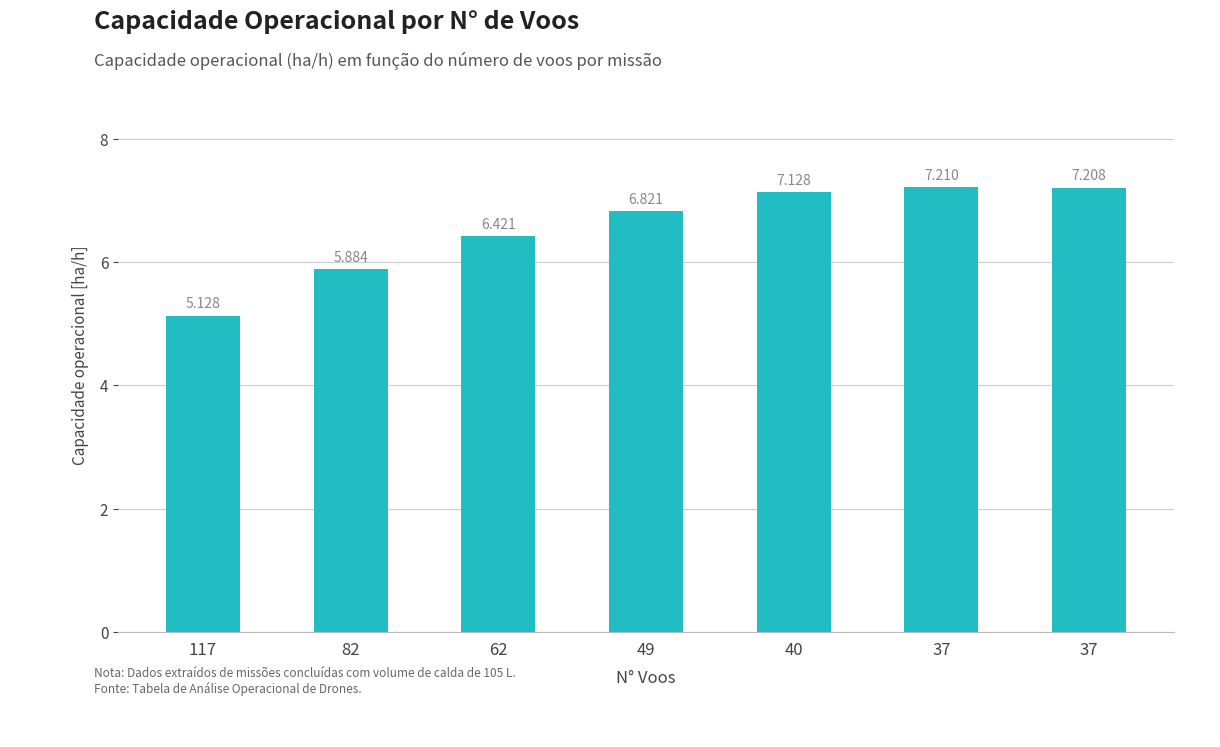

What is the maximum value shown in the chart?

7.2